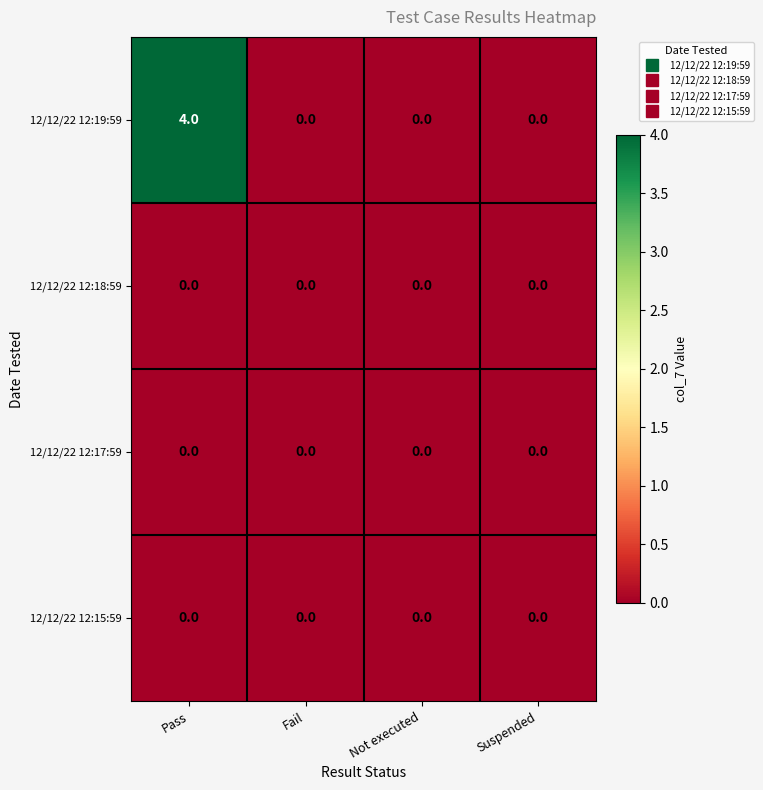

What is the sum of the 12/12/22 12:19:59 values at Fail and Pass?

4